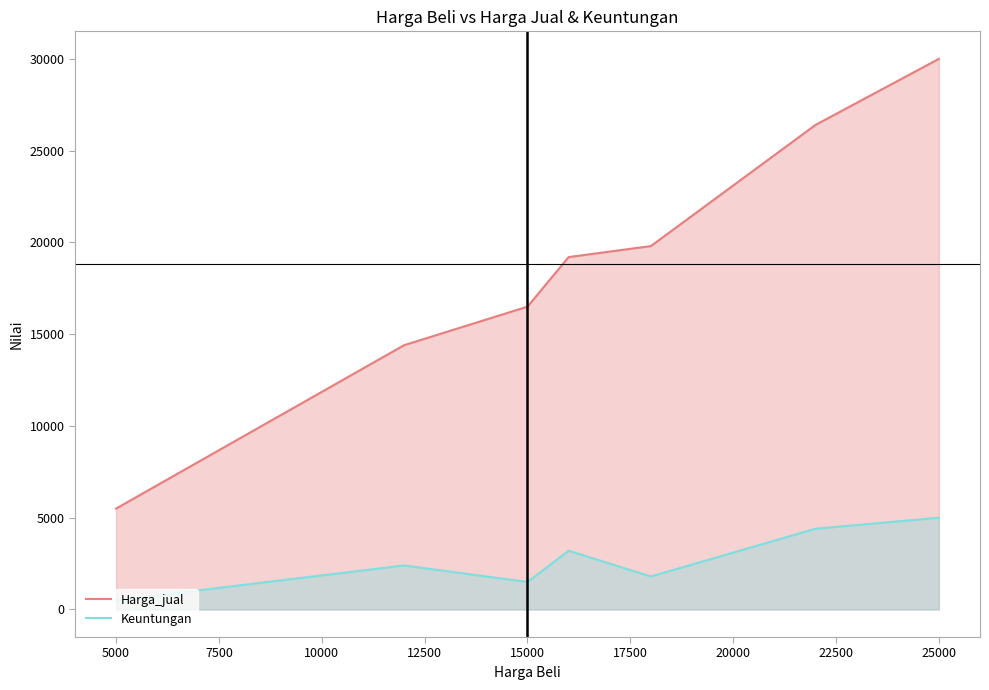

What is the difference between the maximum and minimum values in the Harga_jual series?

24500